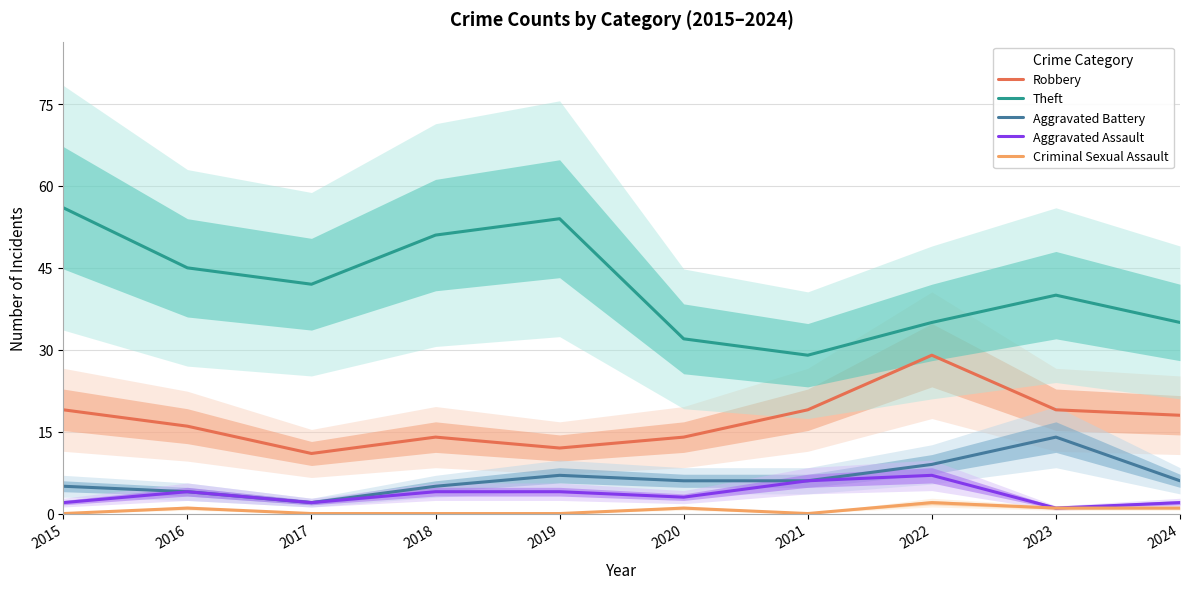

True or false: Aggravated Assault and Aggravated Battery cross at least once.

False